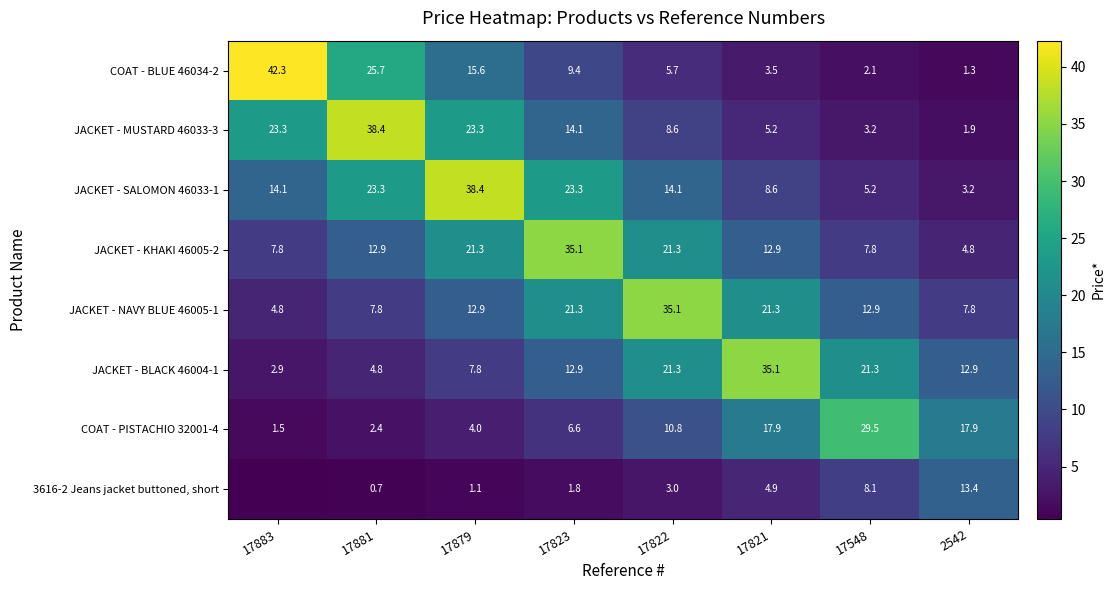

Which category has the lowest value in the JACKET - KHAKI 46005-2 series?

2542